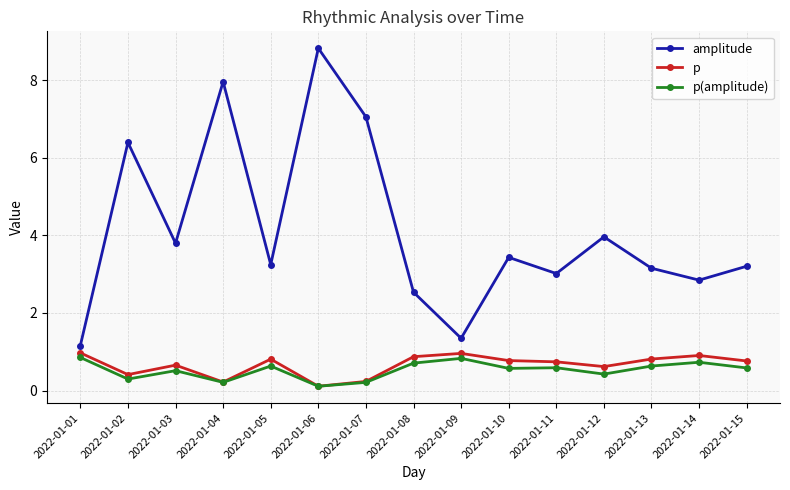

What is the average value of the amplitude series?

4.1